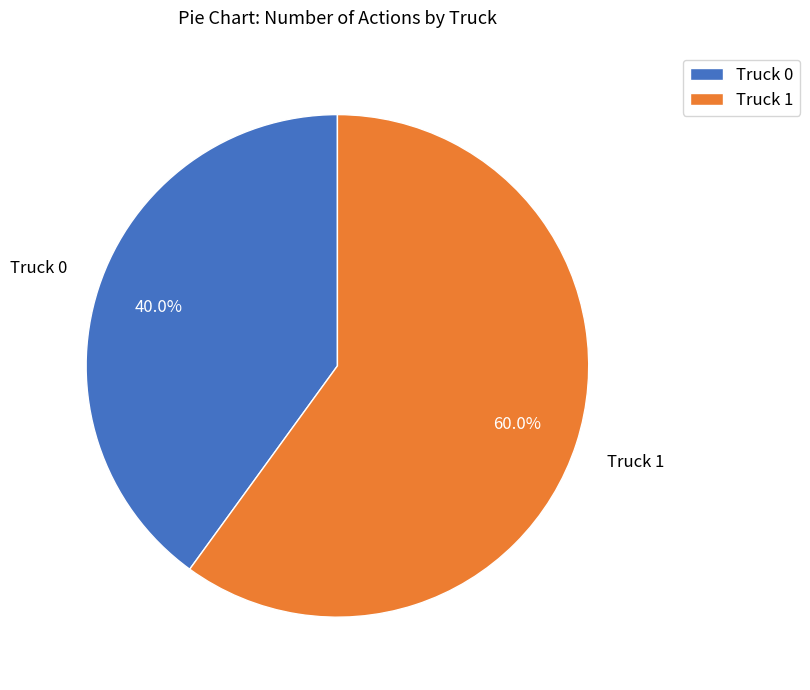

Which category has the biggest portion of the pie?

Truck 1